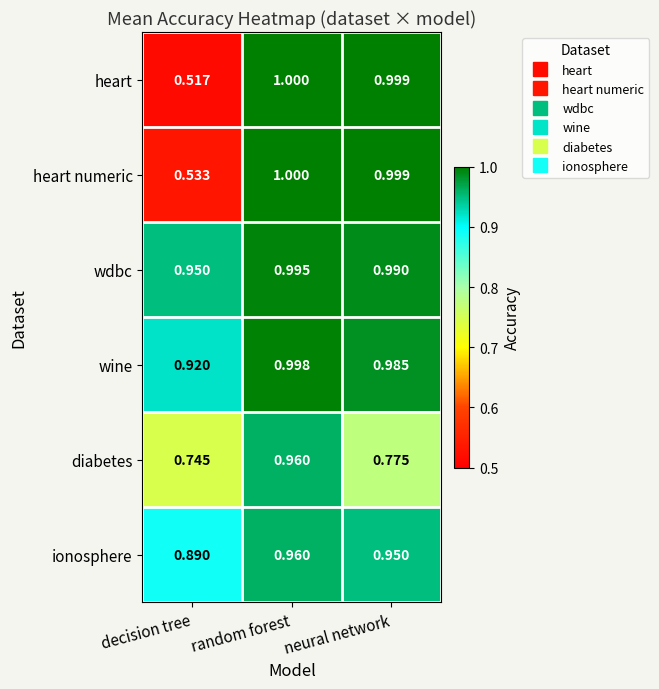

At which category is the sum across all series the highest?

random forest